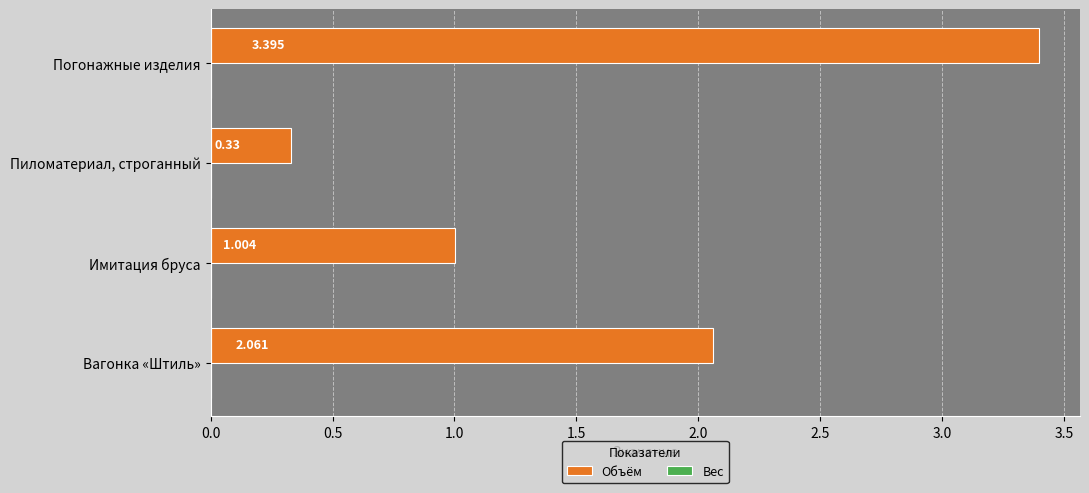

Which has a higher value, Вагонка «Штиль» or Имитация бруса?

Вагонка «Штиль»